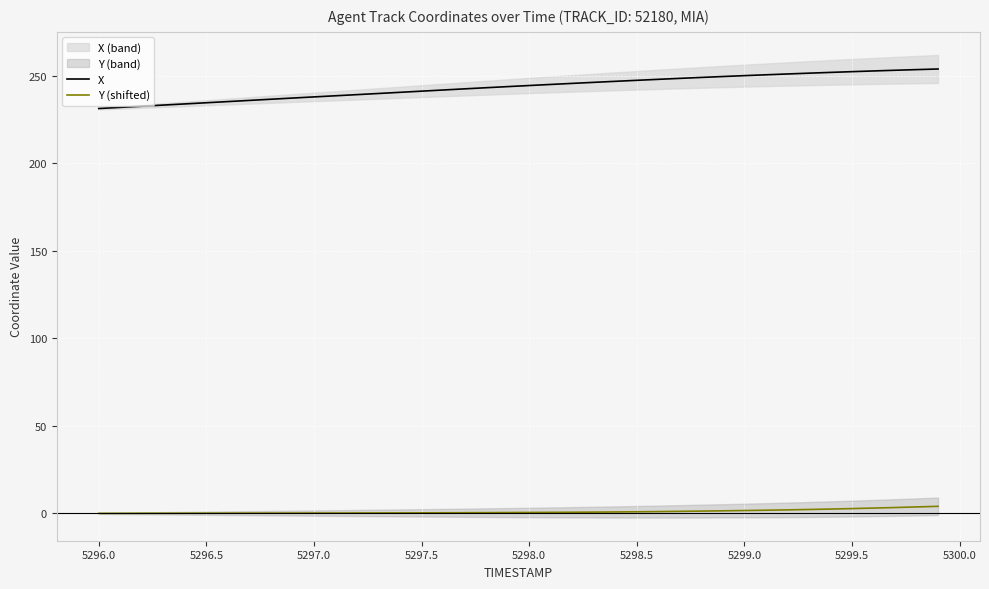

List the series in order of their overall mean, lowest first.

Y (shifted), X